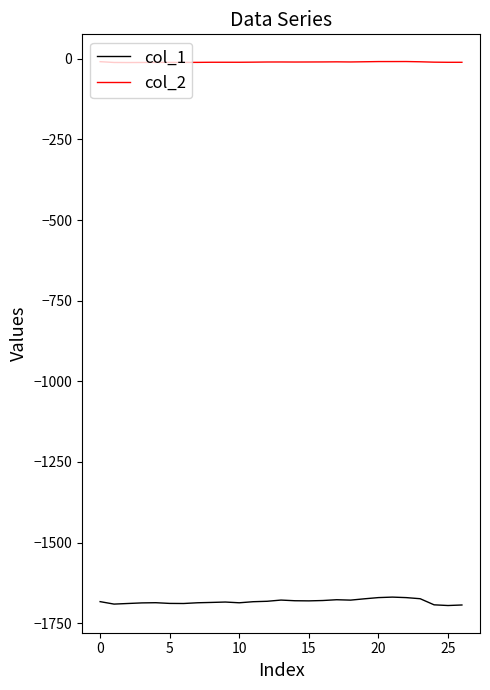

Which series has the widest spread of values?

col_1